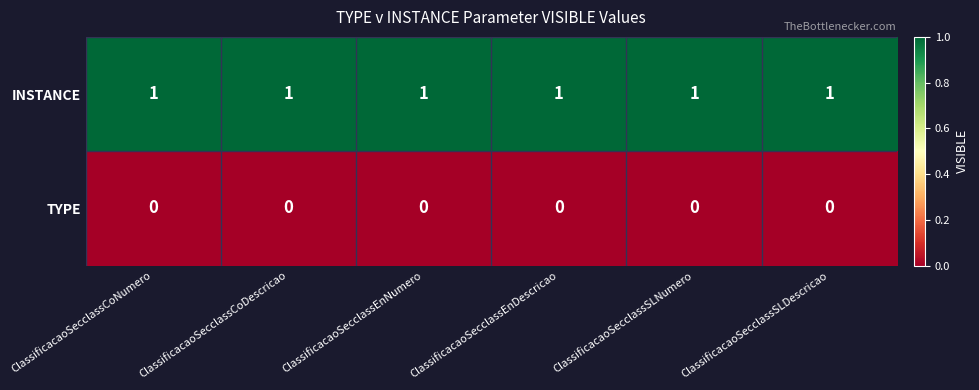

At ClassificacaoSecclassEnDescricao, list the series in order from smallest to largest.

TYPE, INSTANCE